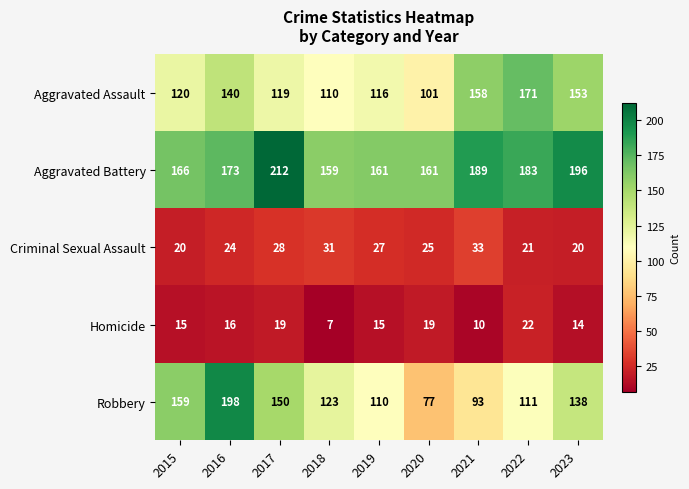

What is the total value across all series at 2019?

429